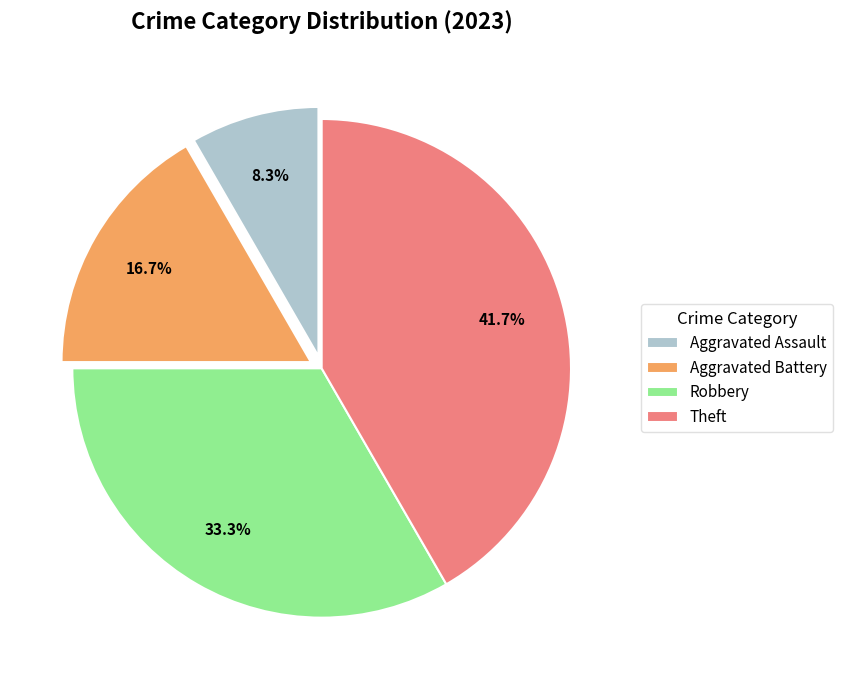

Which slice is the smallest?

Aggravated Assault